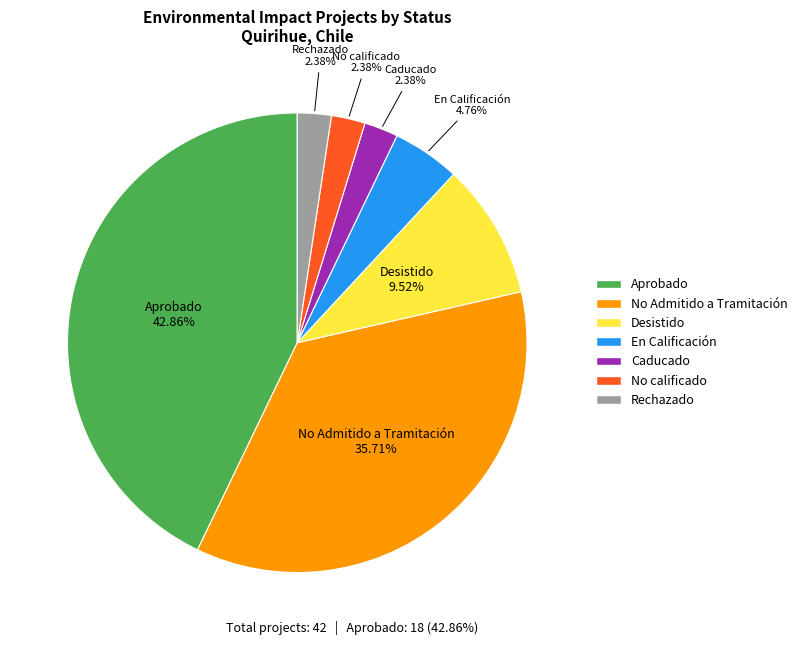

How many slices are in this pie chart?

7